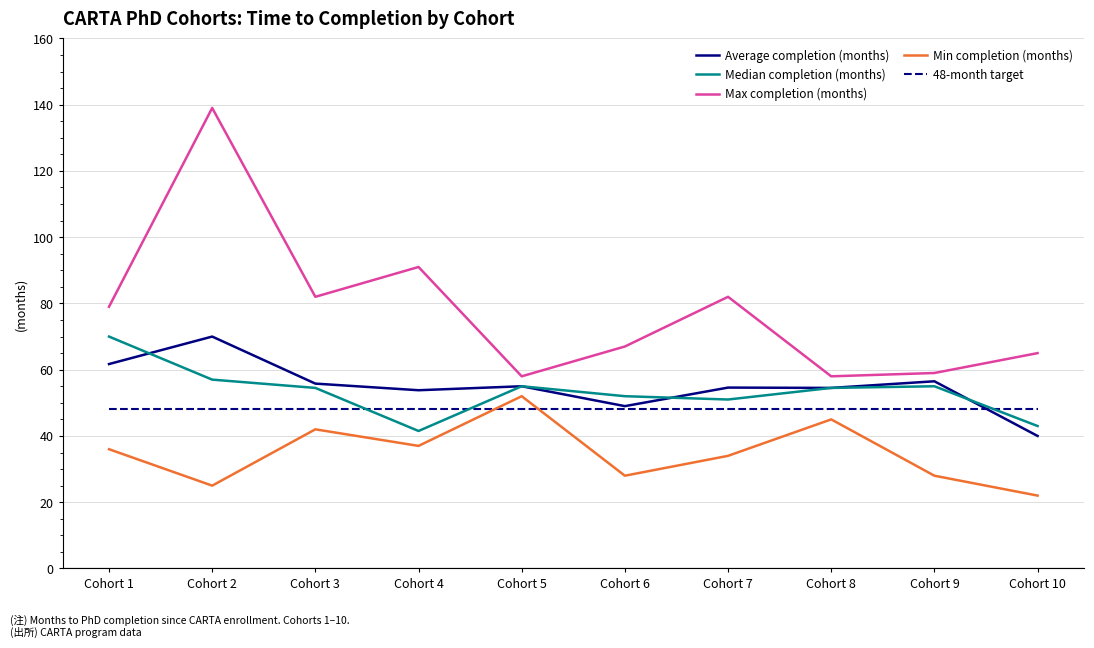

What is the greatest value displayed?

139.0